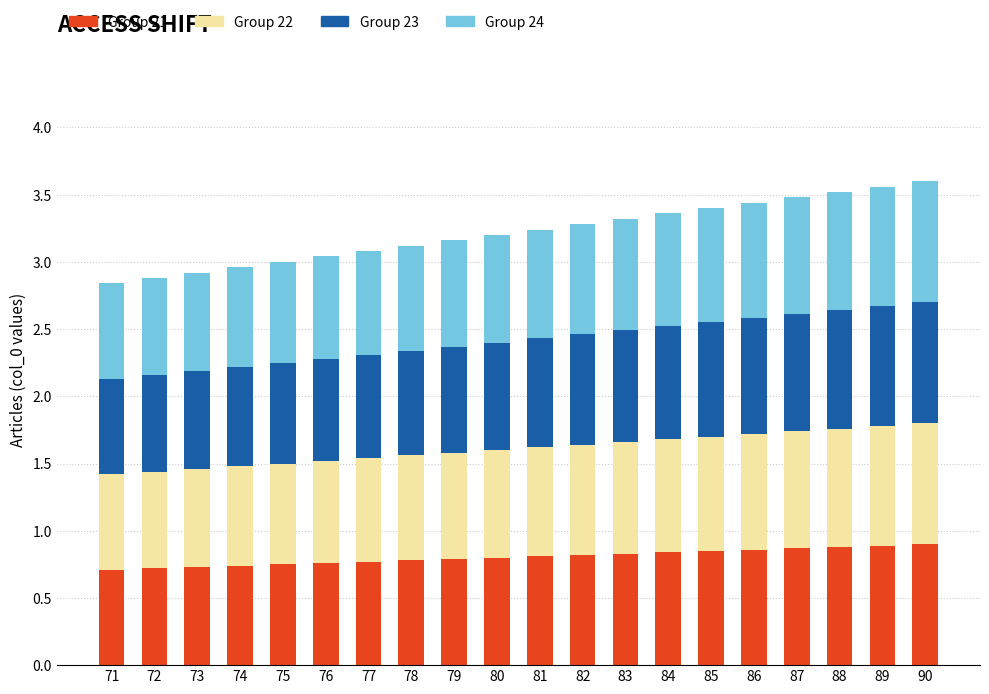

Count the number of data series in this chart.

4